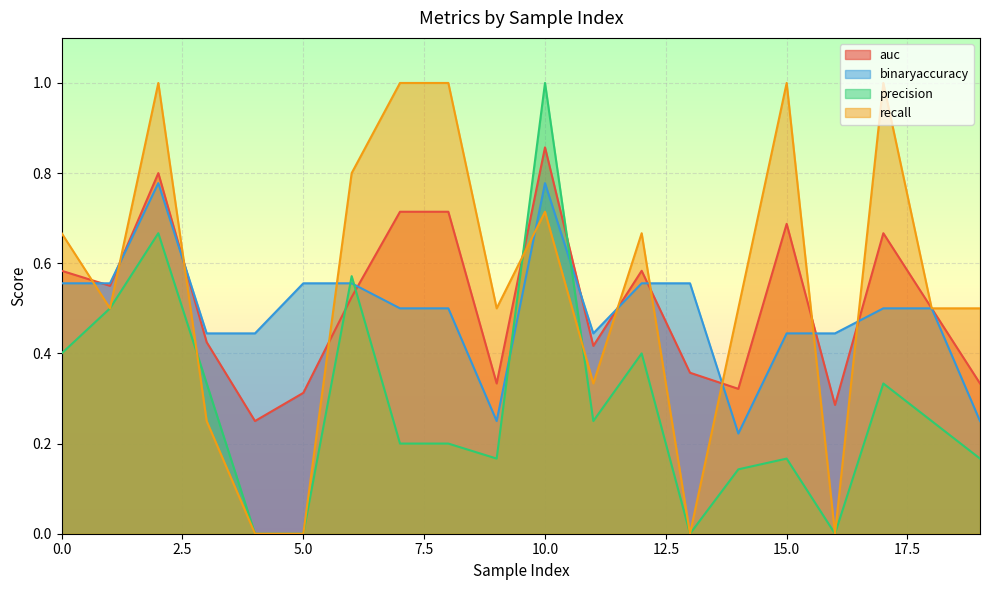

The value of precision at 11 is 0.2. True or false?

True